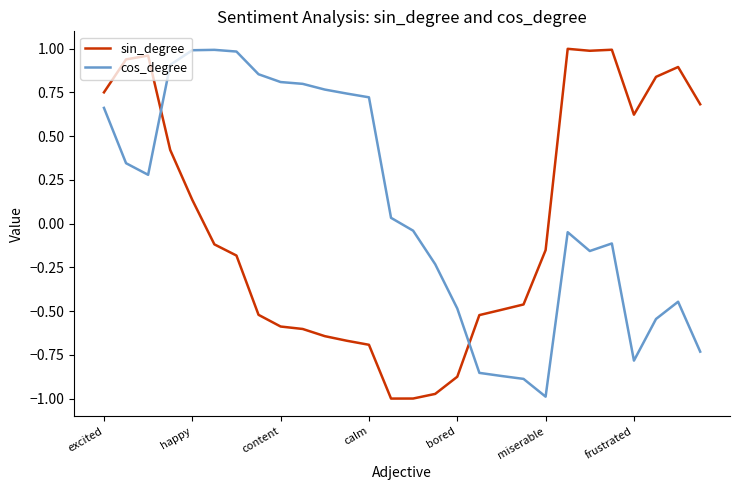

True or false: cos_degree and sin_degree intersect in this chart.

True